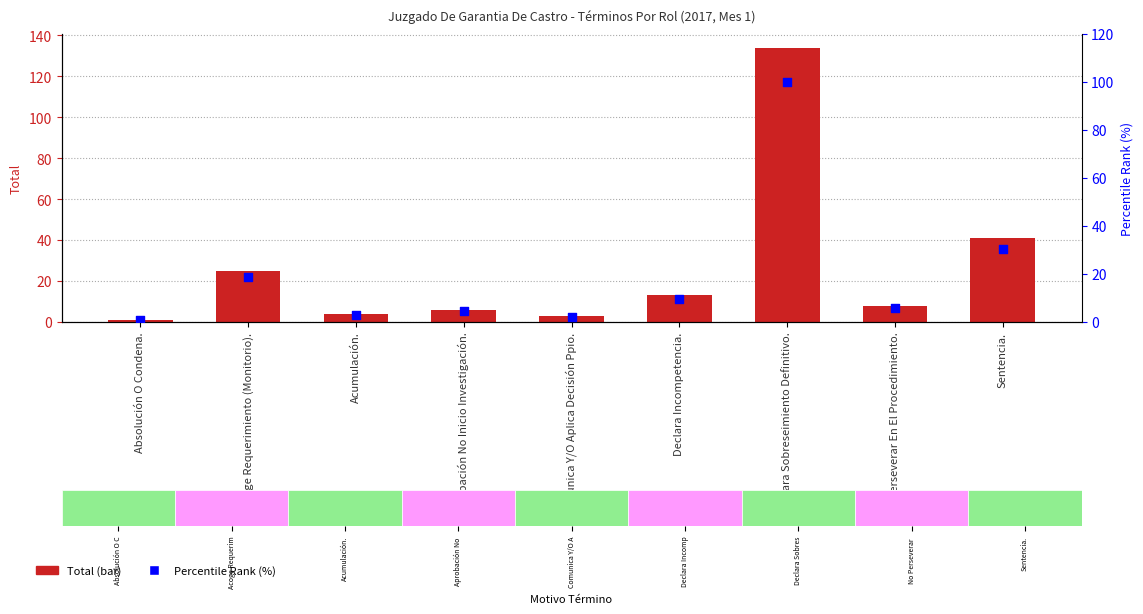

Which series contains the lowest Y value?

Percentile Rank (%)